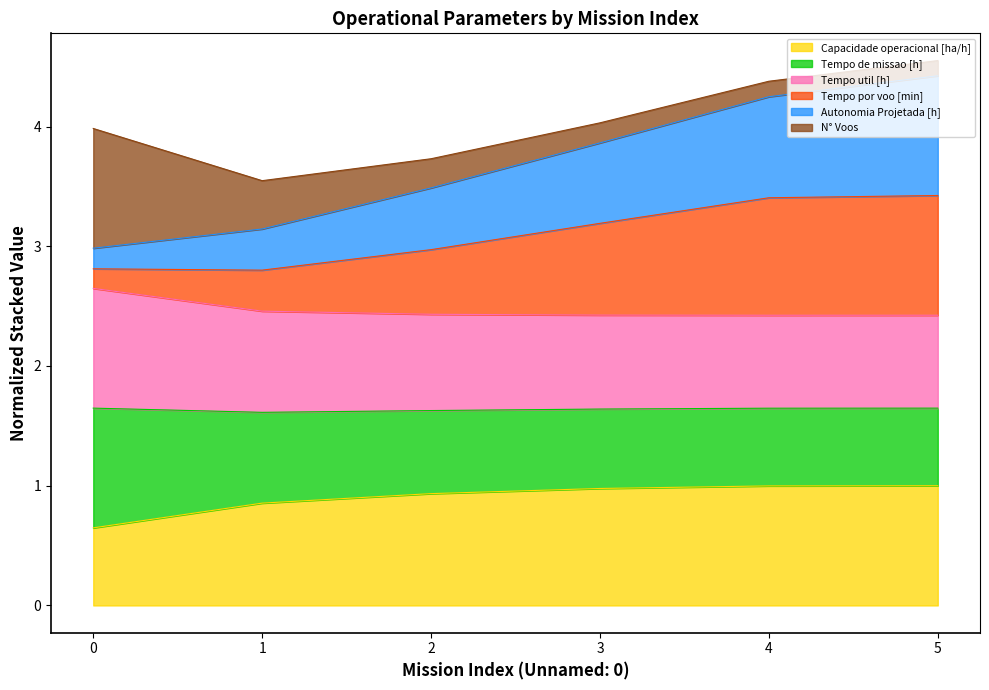

What is the highest value of the Capacidade operacional [ha/h] series?

1.0